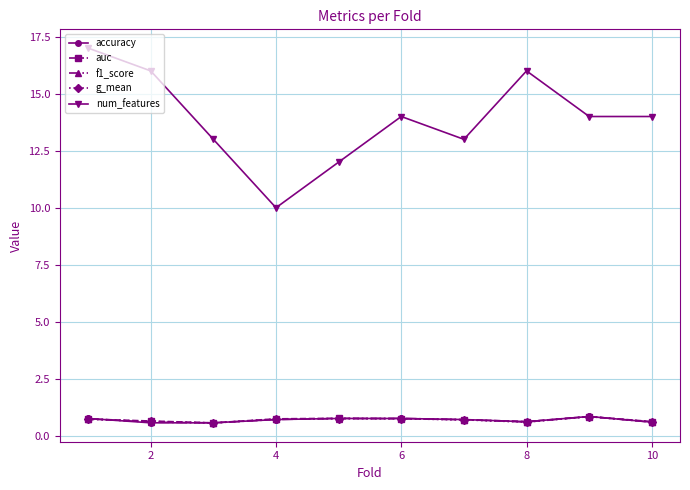

At how many categories does at least one series exceed 8?

10